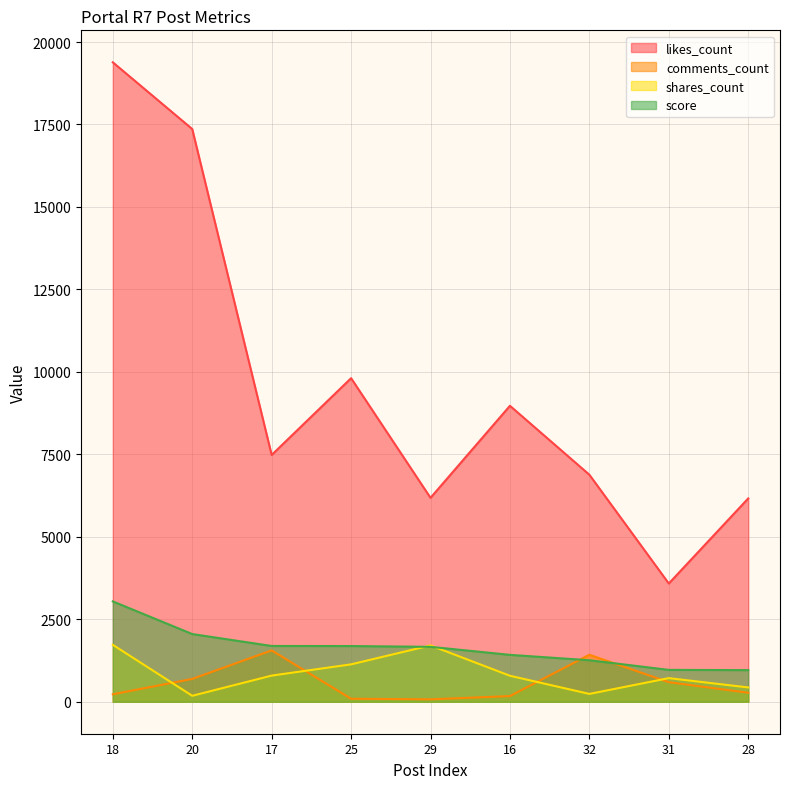

Is it true that score equals 1664.9 at 29?

True